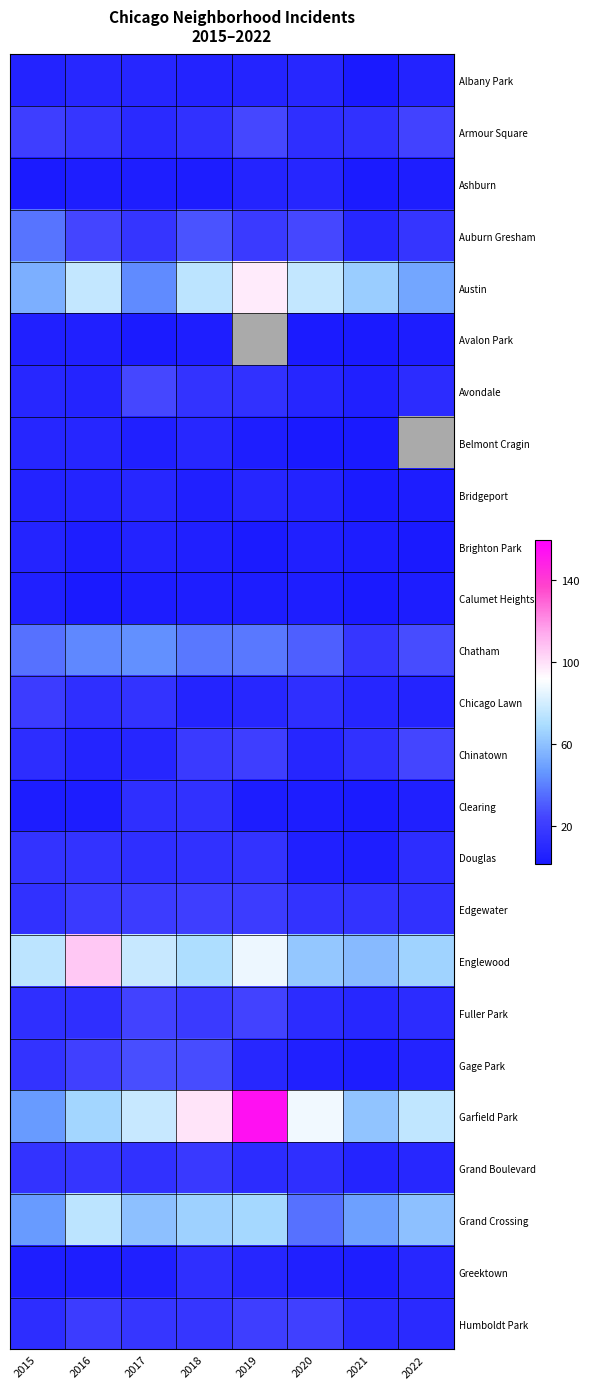

What is the smallest value displayed?

1.0